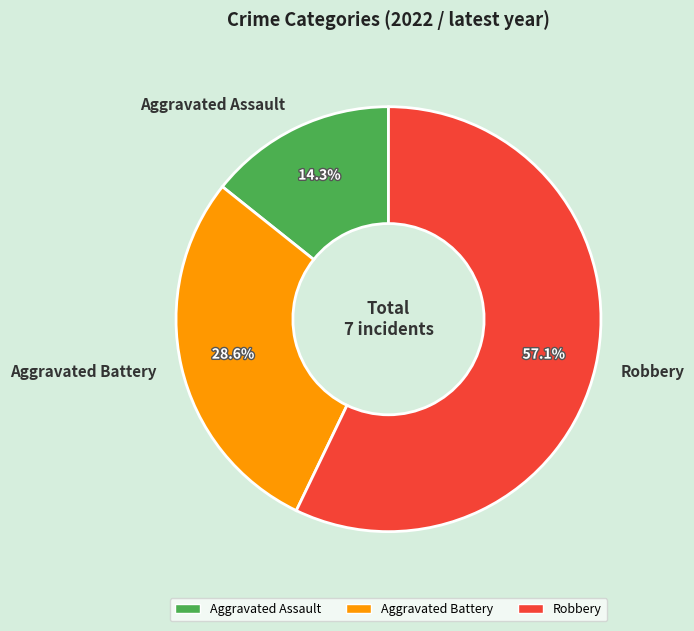

Rank the categories by value from highest to lowest.

Robbery, Aggravated Battery, Aggravated Assault